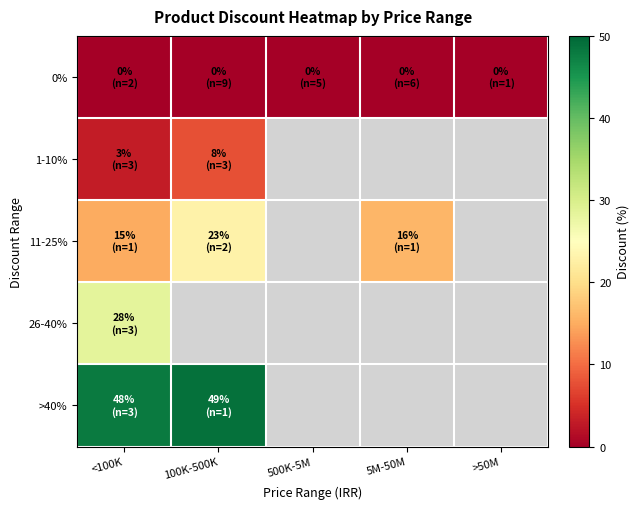

What is the total value across all series at <100K?

94.3